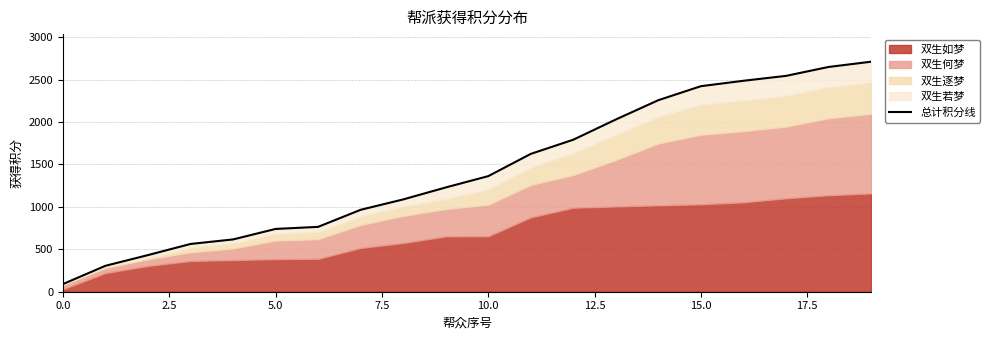

How many values are below 1361?

10